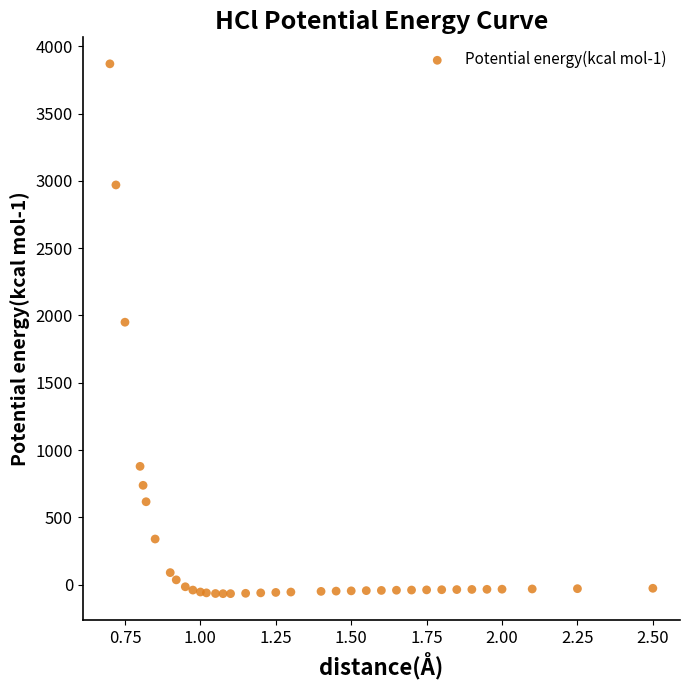

What Y value in the scatter plot is closest to 1901?

1950.0